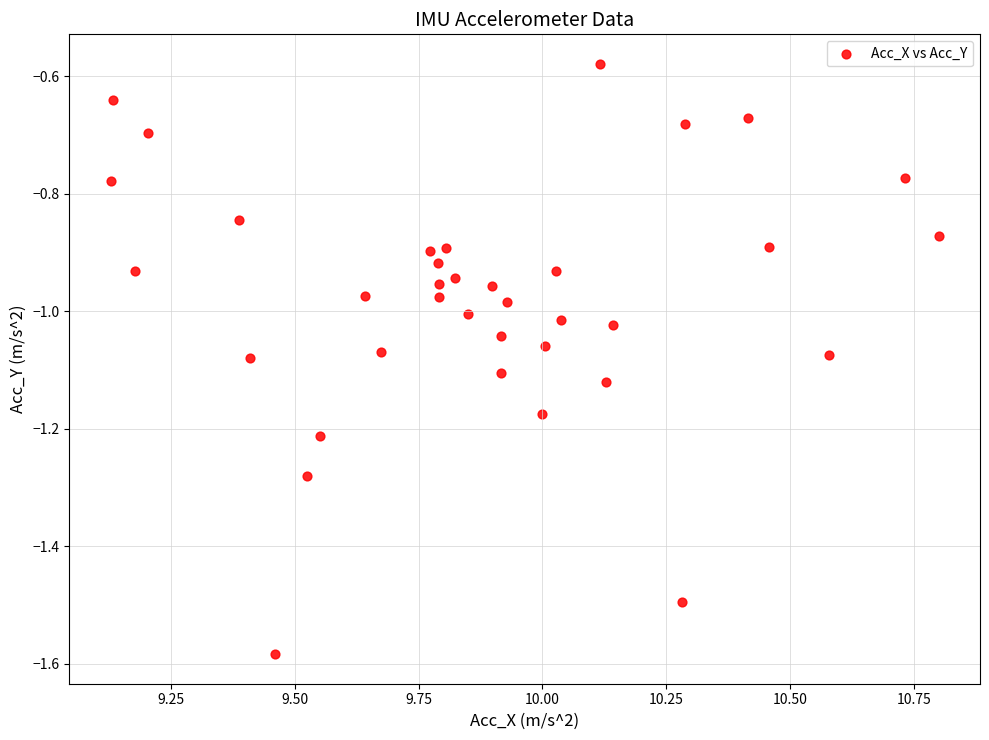

What is the range of Y values (max minus min)?

1.0